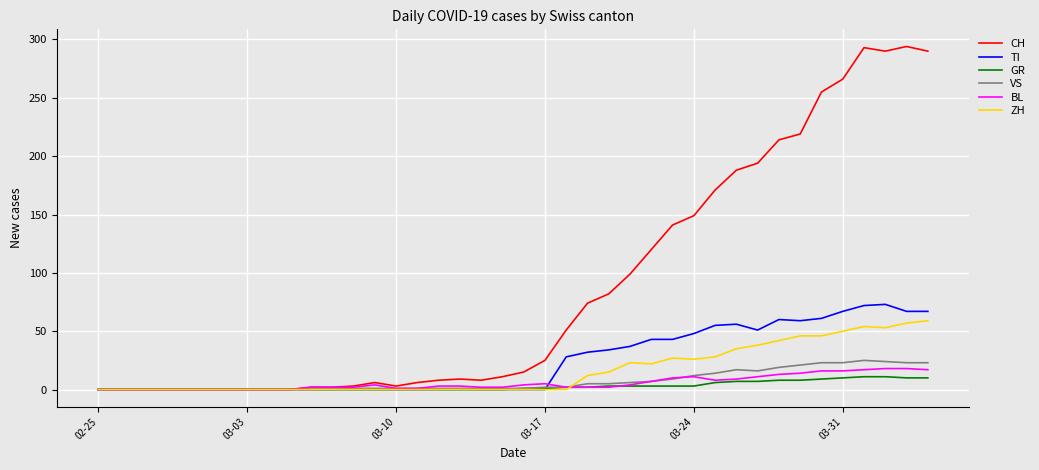

What is the greatest value displayed?

294